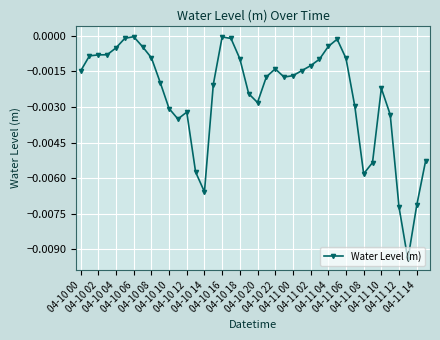

What is the sum of all values?

-0.1